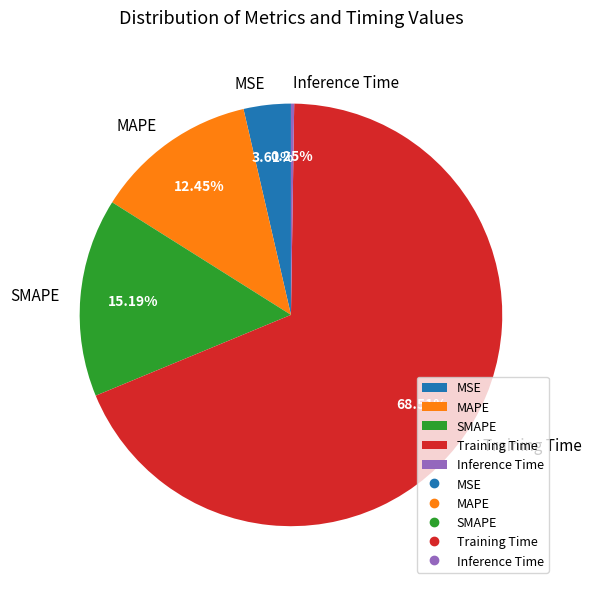

Combined, do SMAPE and Training Time account for over 50%?

Yes